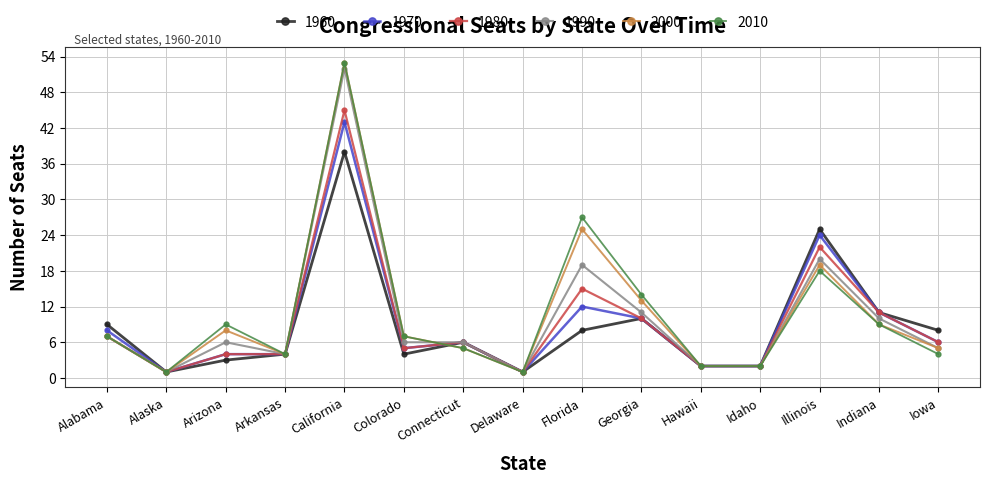

How many series are shown in this chart?

6